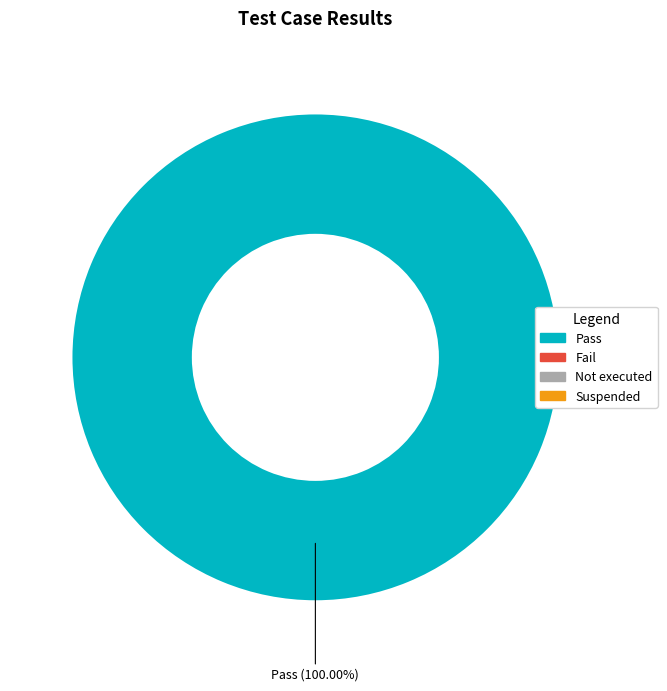

How many slices are in this pie chart?

1